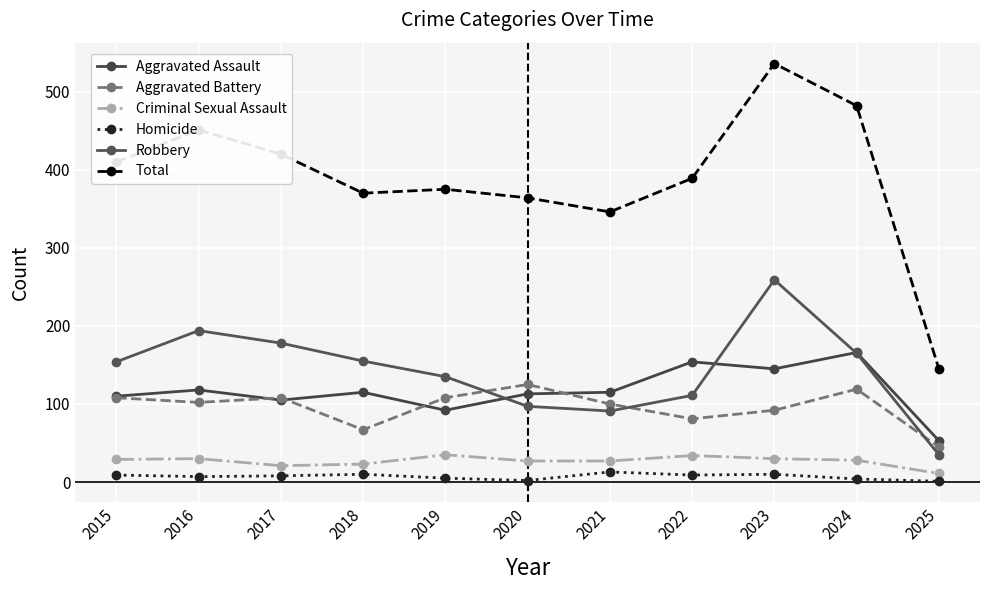

What are all the series names shown in the legend?

Aggravated Assault, Aggravated Battery, Criminal Sexual Assault, Homicide, Robbery, Total